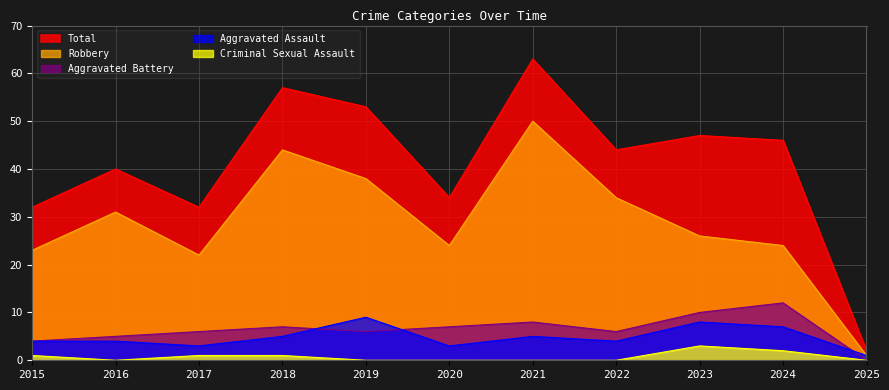

Reading left to right, transcribe all the data shown in this chart.

Aggravated Assault: 4	4	3	5	9	3	5	4	8	7	1
Aggravated Battery: 4	5	6	7	6	7	8	6	10	12	0
Criminal Sexual Assault: 1	0	1	1	0	0	0	0	3	2	0
Robbery: 23	31	22	44	38	24	50	34	26	24	1
Total: 32	40	32	57	53	34	63	44	47	46	2